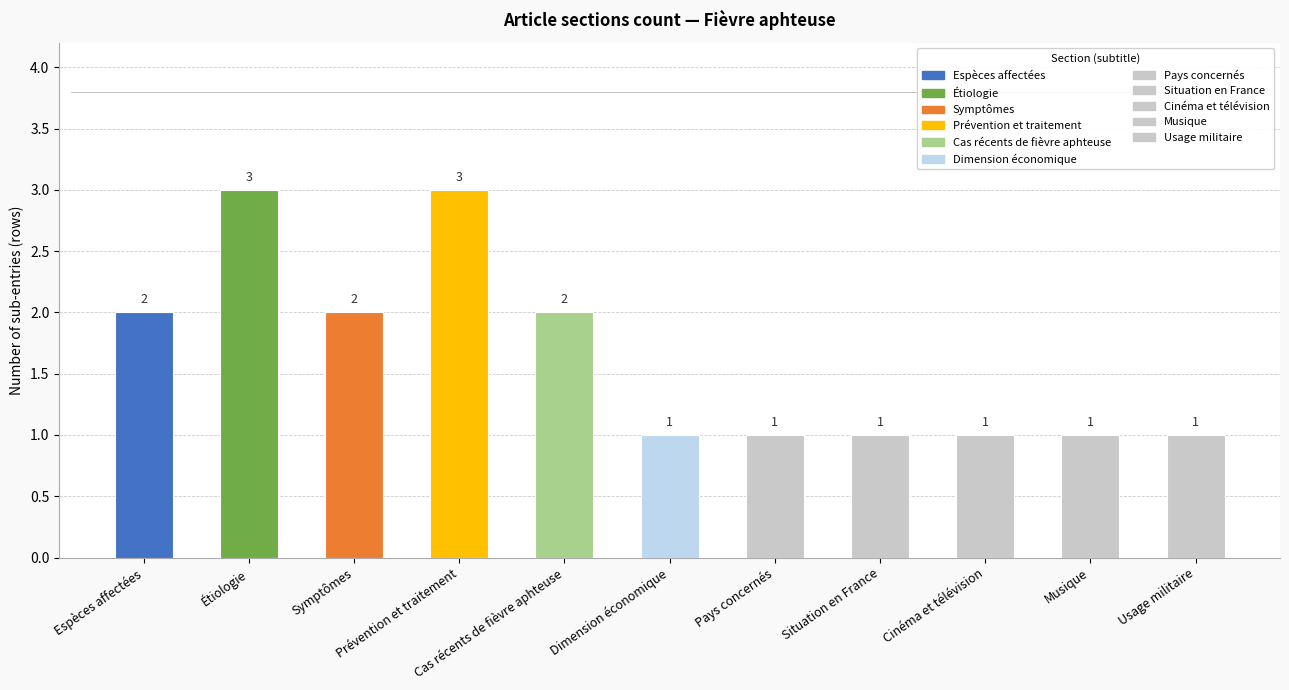

What is the maximum value shown in the chart?

3